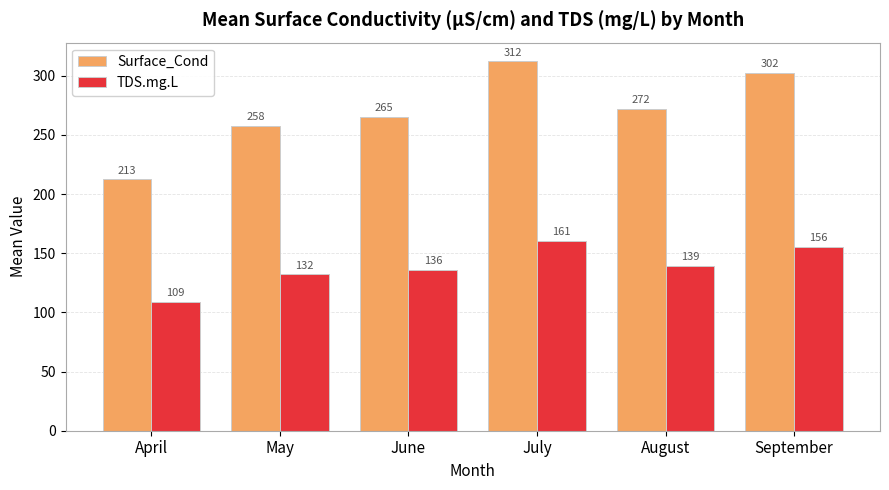

True or false: TDS.mg.L has a value of 139.5 at August.

True